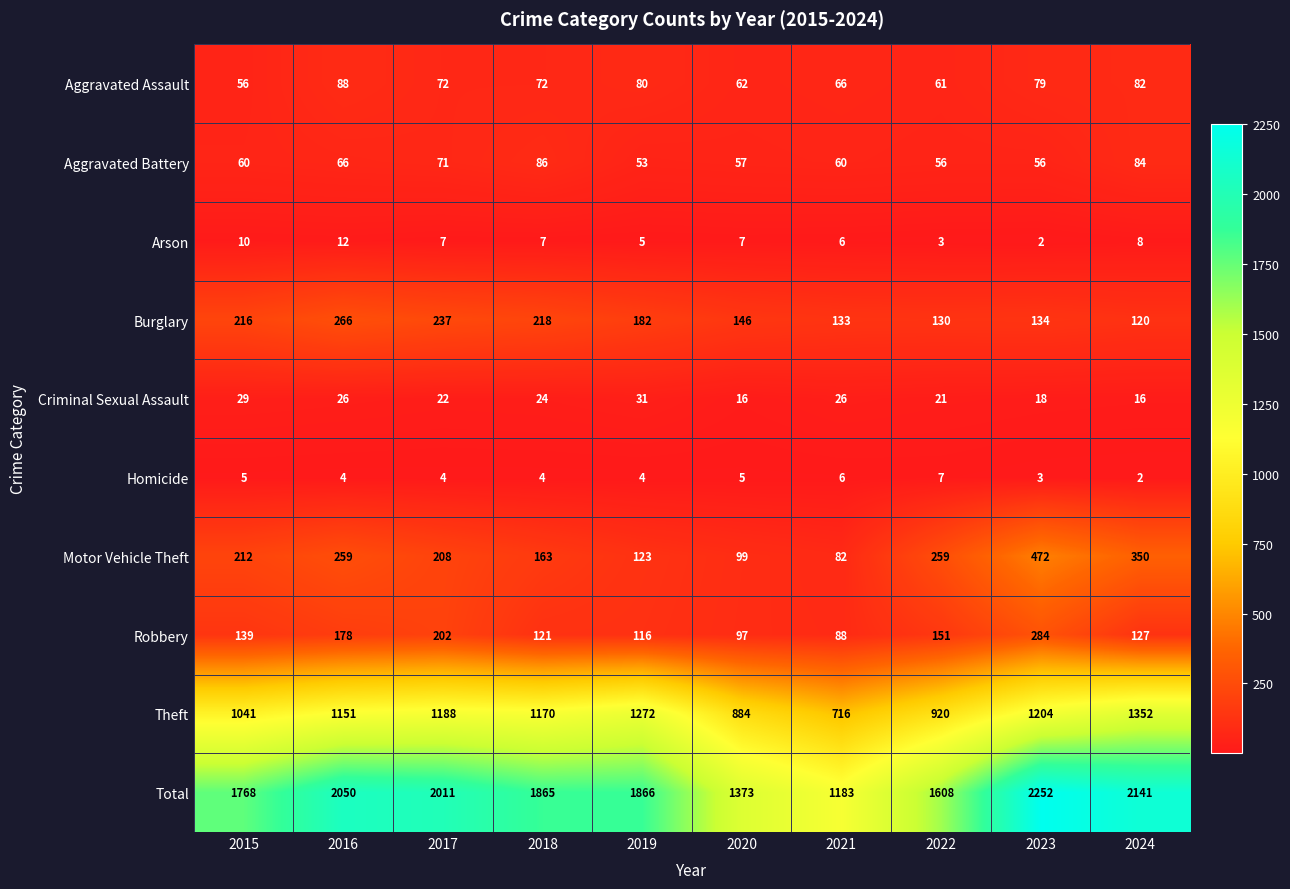

What is the minimum value for Motor Vehicle Theft?

82